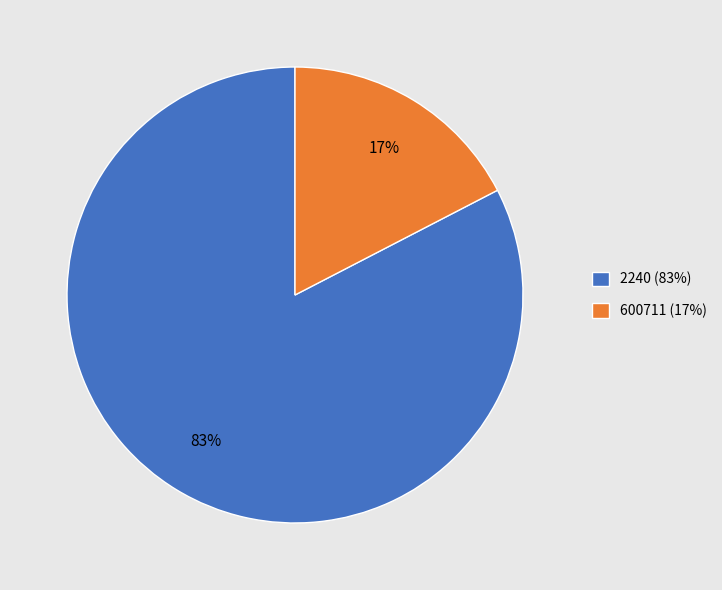

To the nearest percent, what percentage of the pie is 2240?

83%